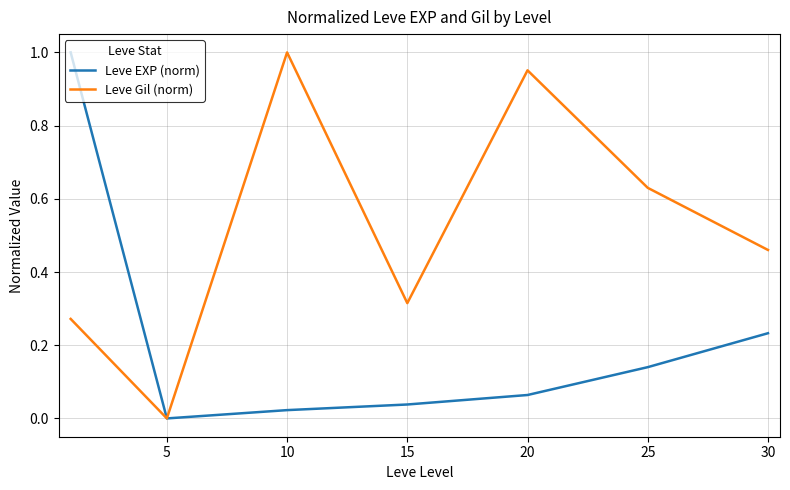

Count the number of categories in the chart.

7